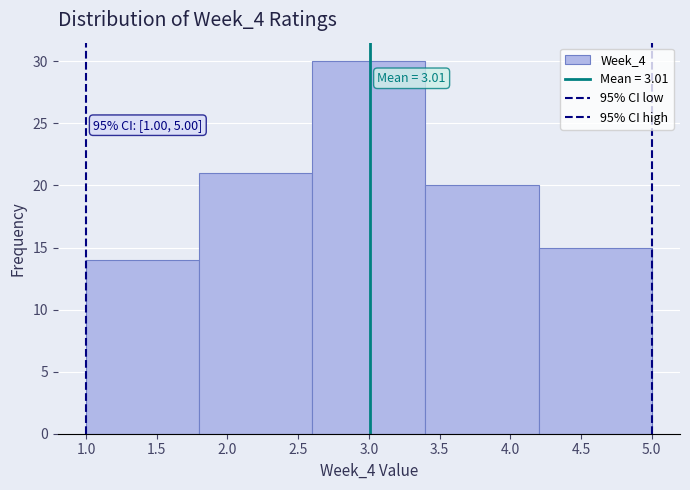

Which range on the x-axis has the tallest bar?

2.6 to 3.4